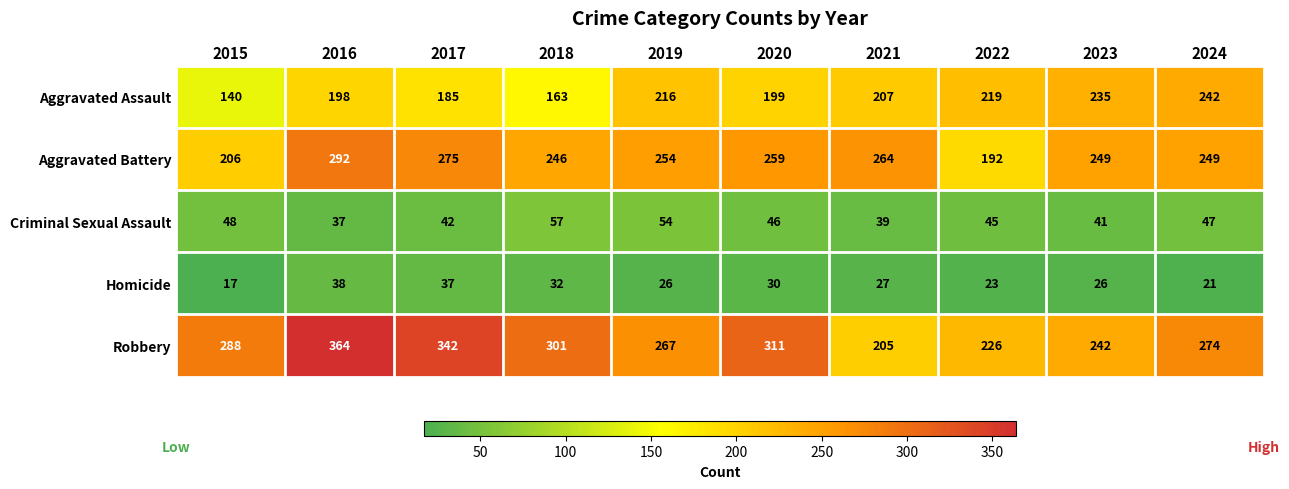

Is it true that Aggravated Assault equals 199 at 2020?

True